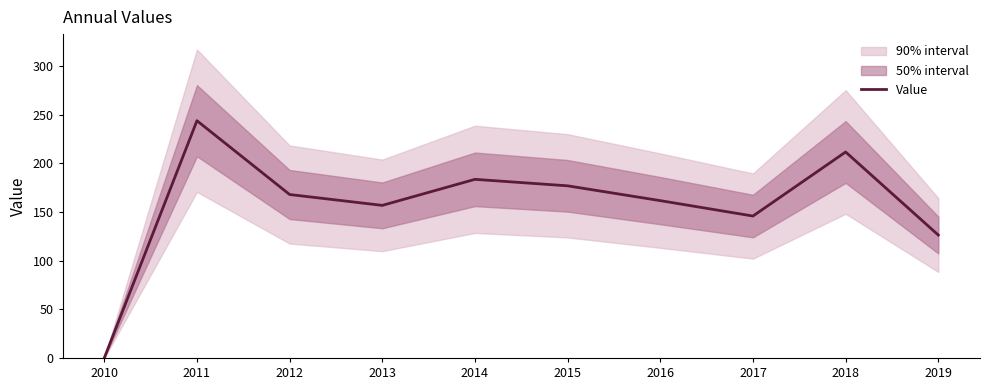

How many points are lower than both their immediate neighbors (excluding endpoints)?

2